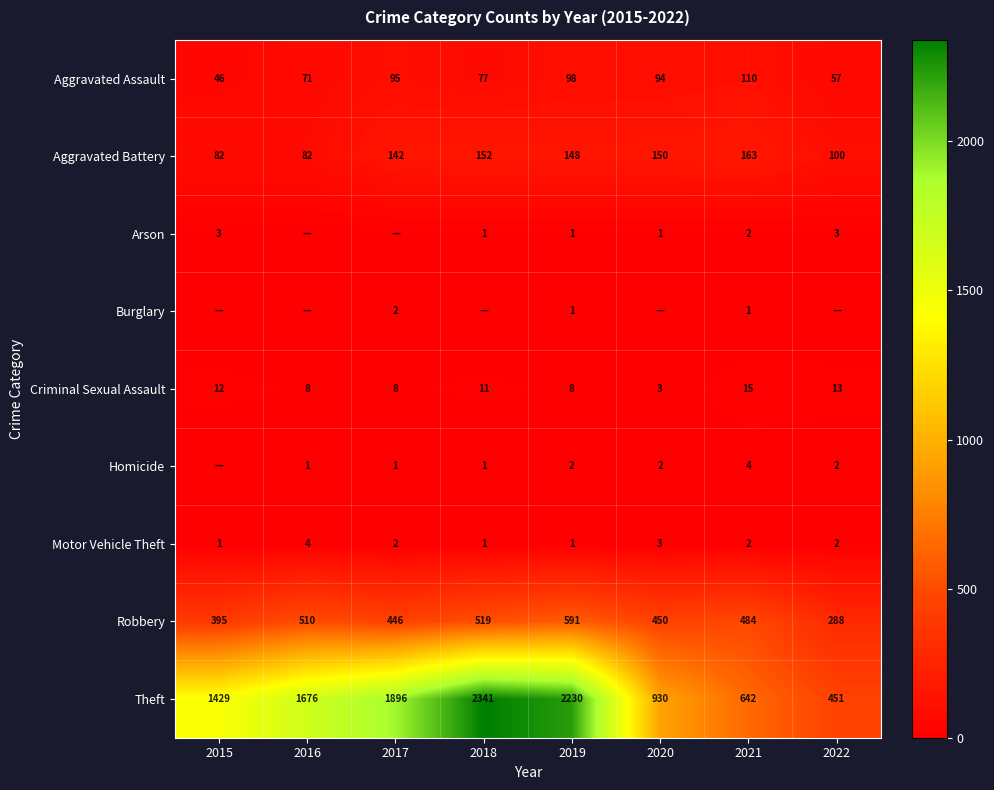

Which category has the lowest value in the Theft series?

2022